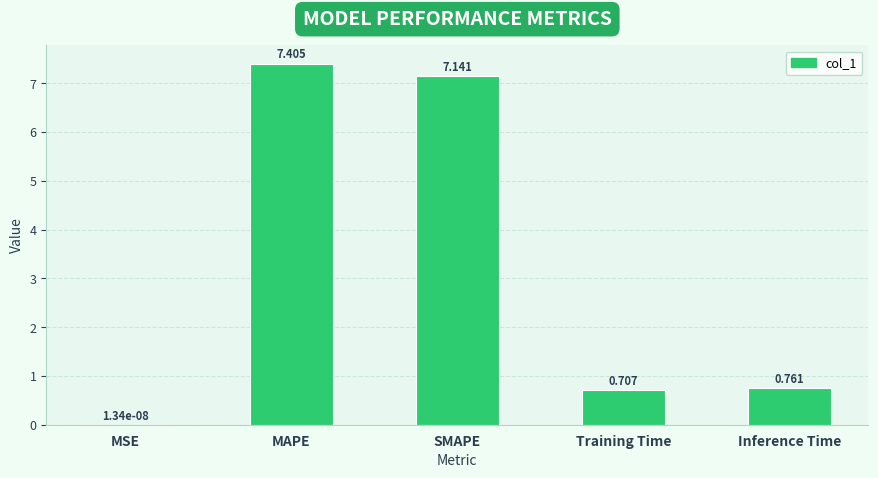

Are the bars horizontal?

No